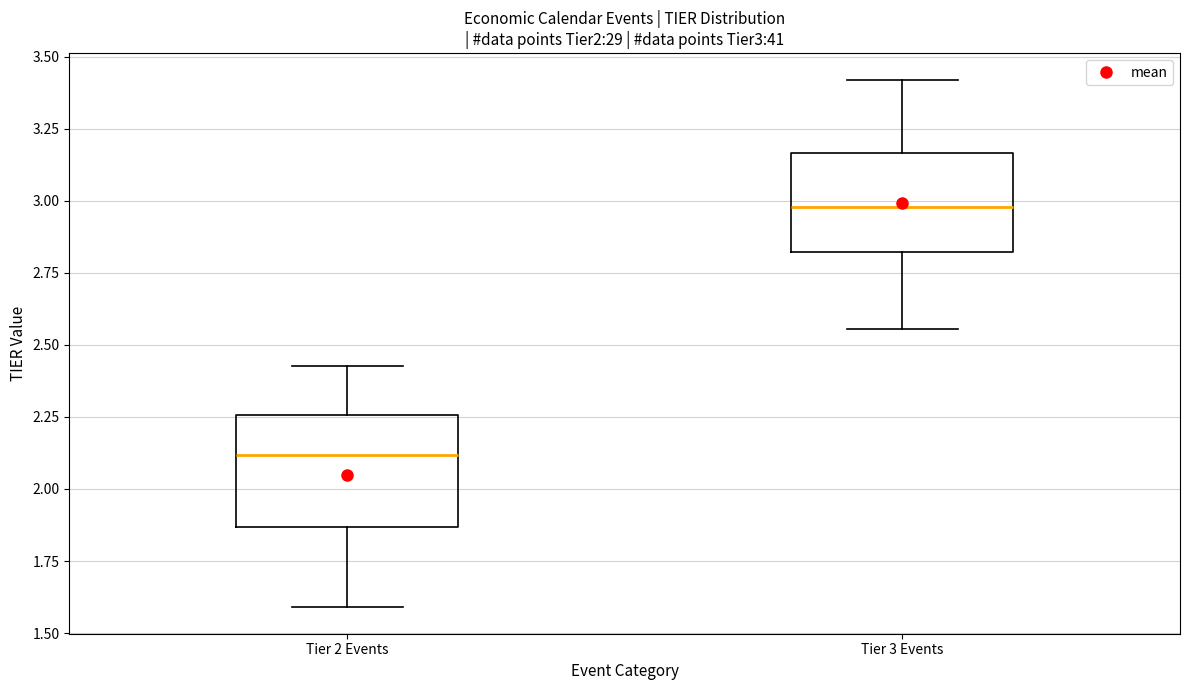

Which box's median line is the highest?

Tier 3 Events